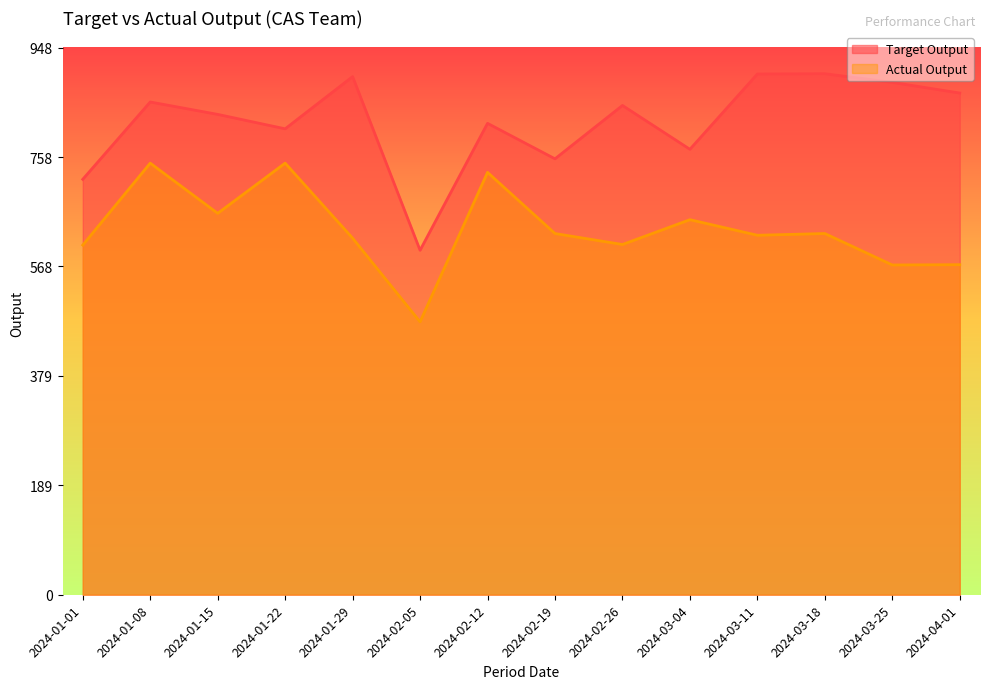

What is the minimum value for Actual Output?

473.0